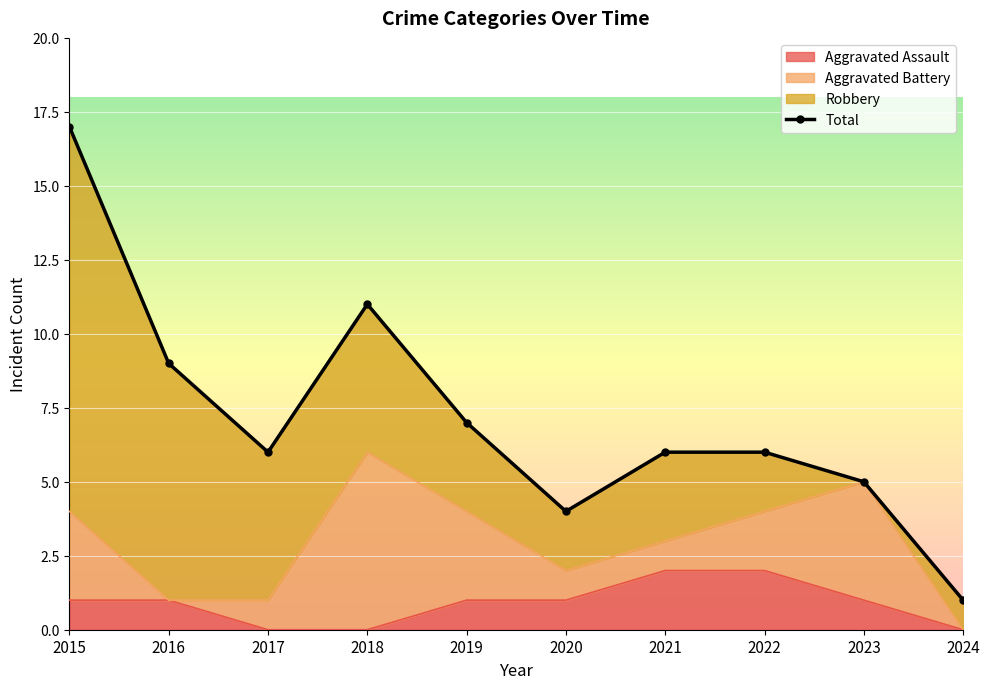

Count the number of categories in the chart.

10